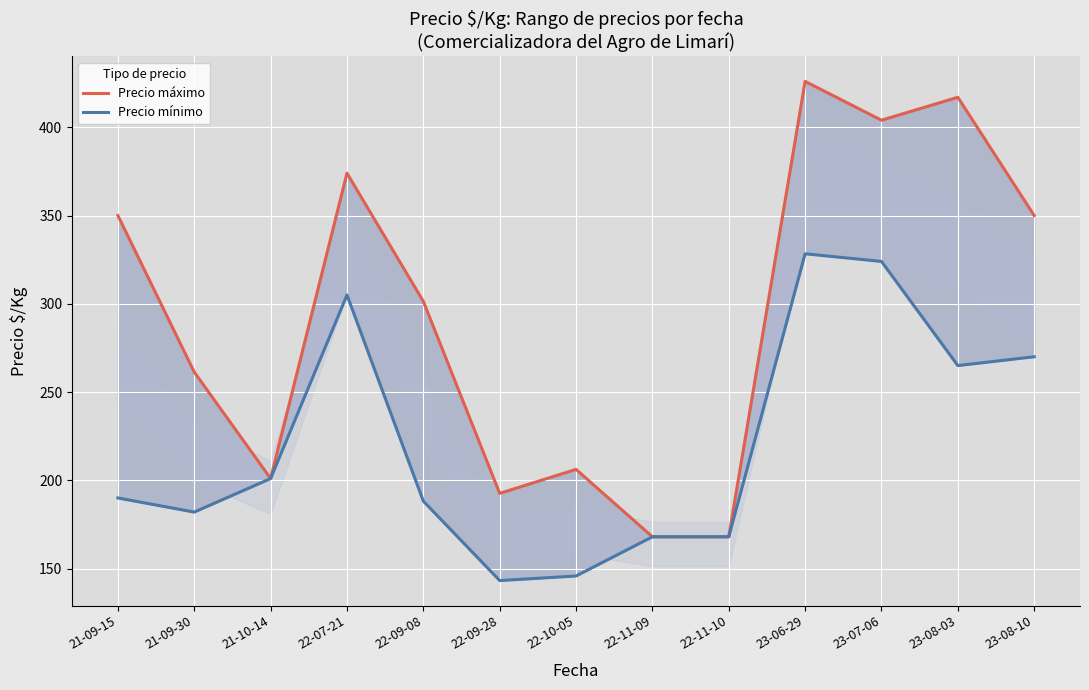

List the labels in order of Precio mínimo value, largest first.

23-06-29, 23-07-06, 22-07-21, 23-08-10, 23-08-03, 21-10-14, 21-09-15, 22-09-08, 21-09-30, 22-11-09, 22-11-10, 22-10-05, 22-09-28